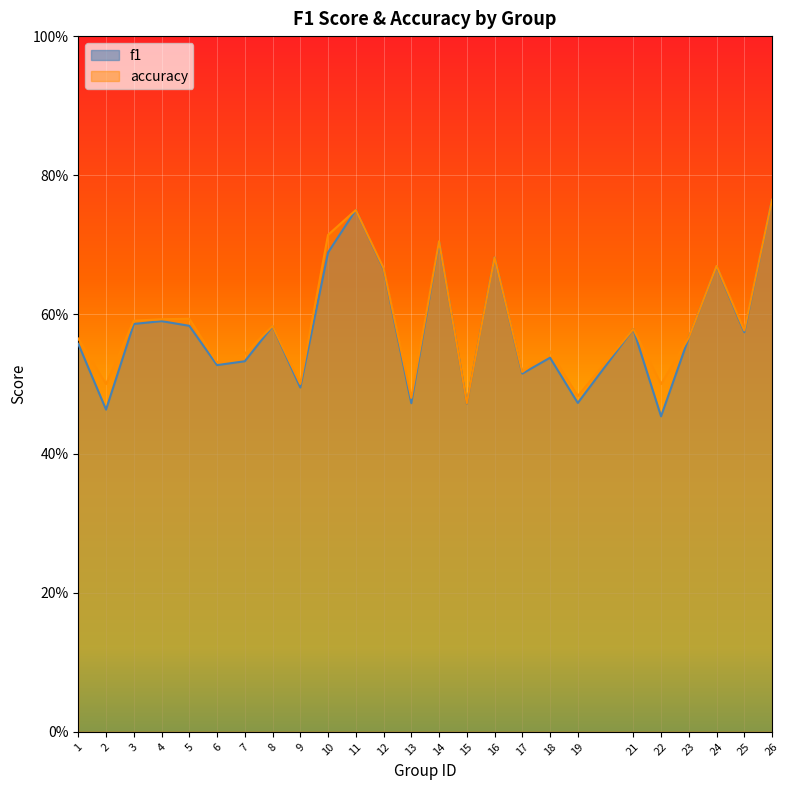

True or false: f1 and accuracy cross at least once.

False